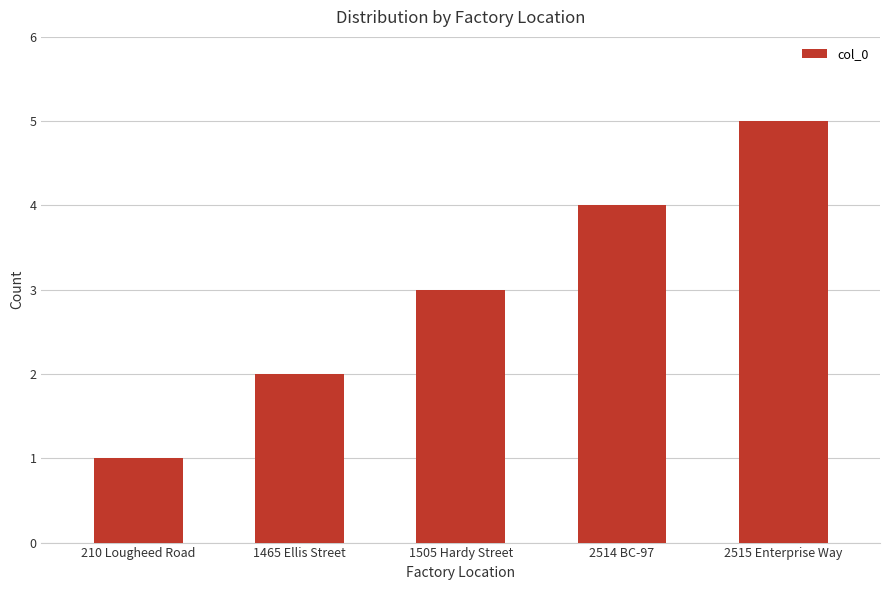

What is the average value?

3